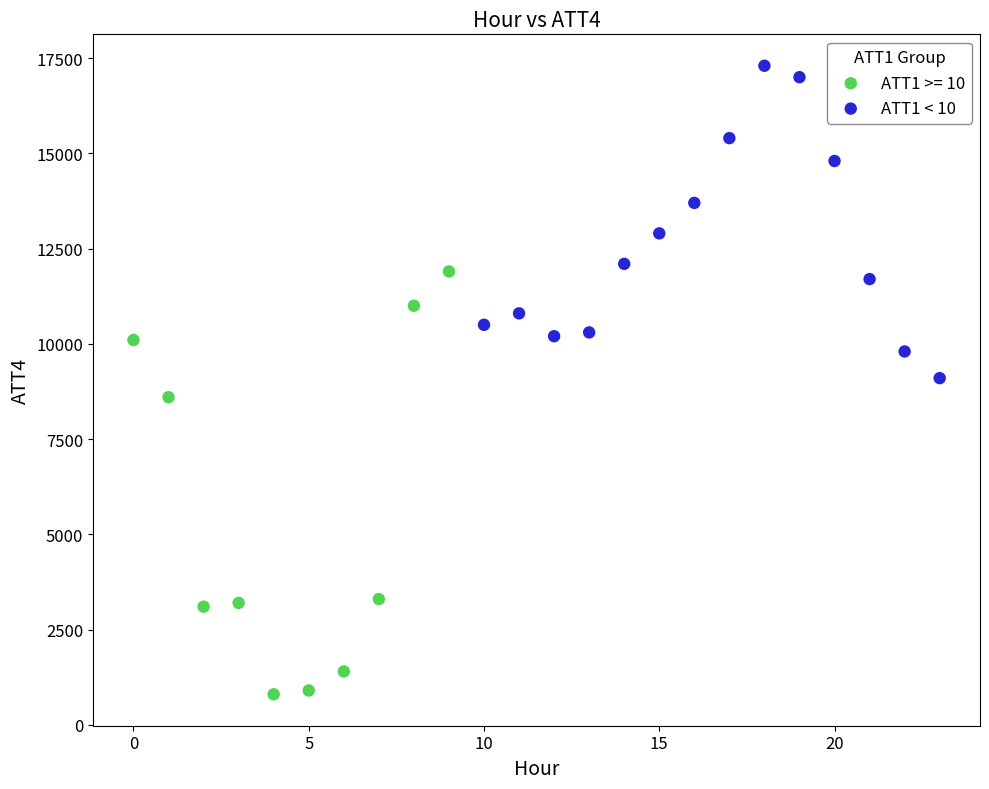

Which series has the largest Y range (max minus min)?

ATT1 >= 10